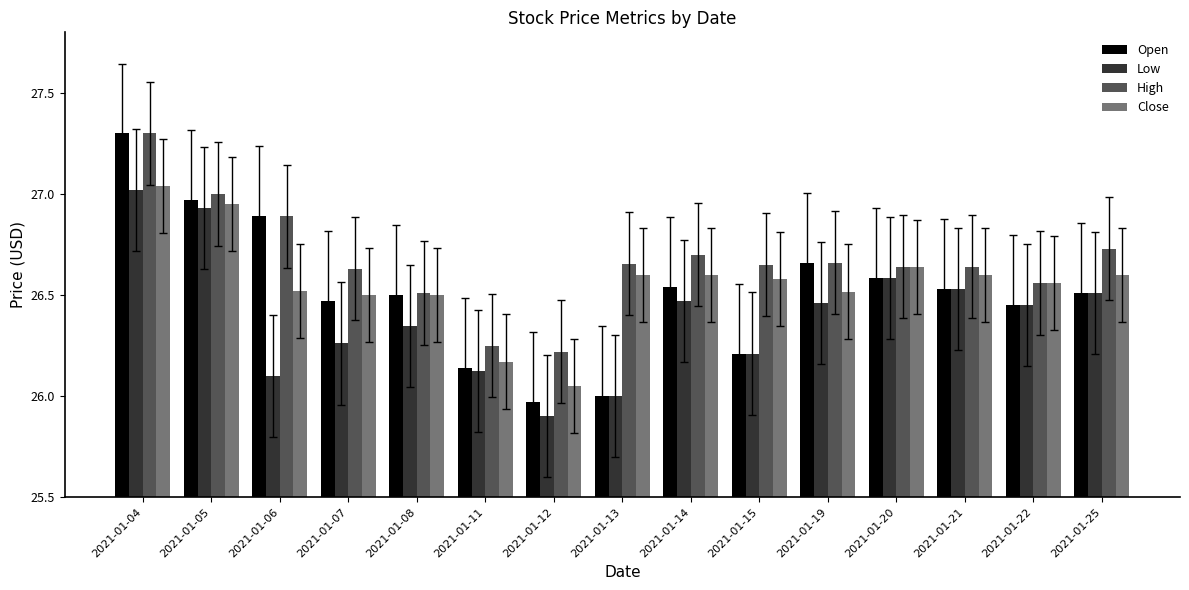

What is the sum of the Open values at 2021-01-20 and 2021-01-14?

53.1